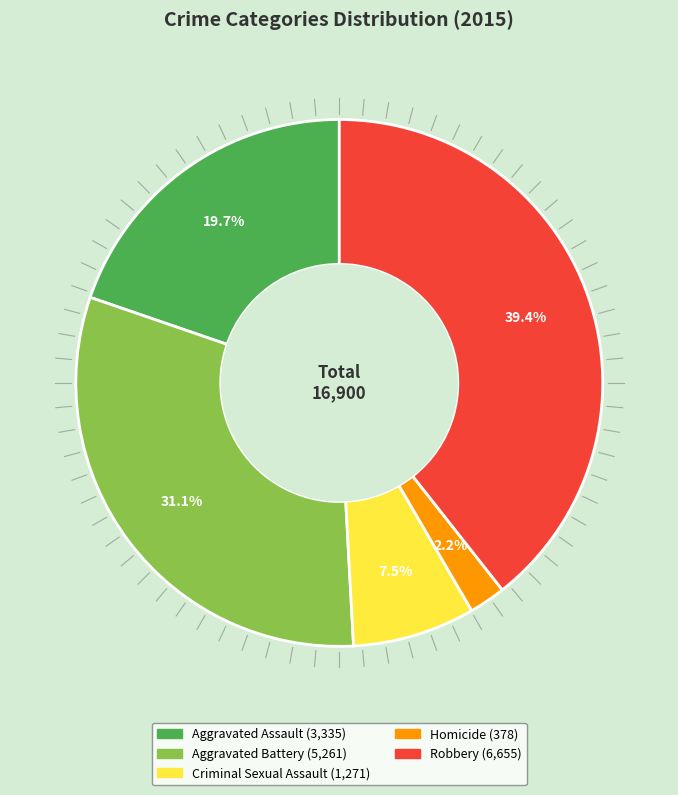

How many slices are in this pie chart?

5